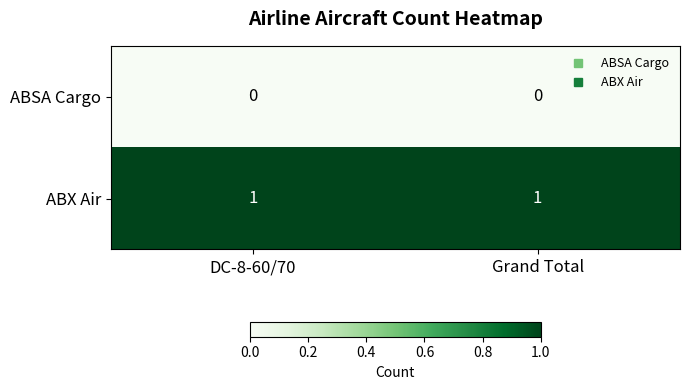

Is the value of ABSA Cargo at Grand Total greater than the value of ABX Air at Grand Total?

No